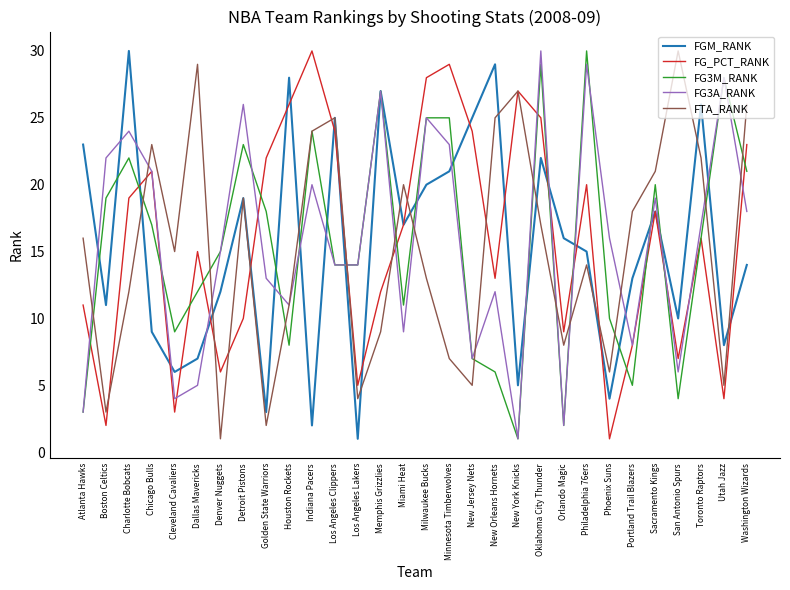

True or false: FG_PCT_RANK has more than 2 interior local peaks.

True